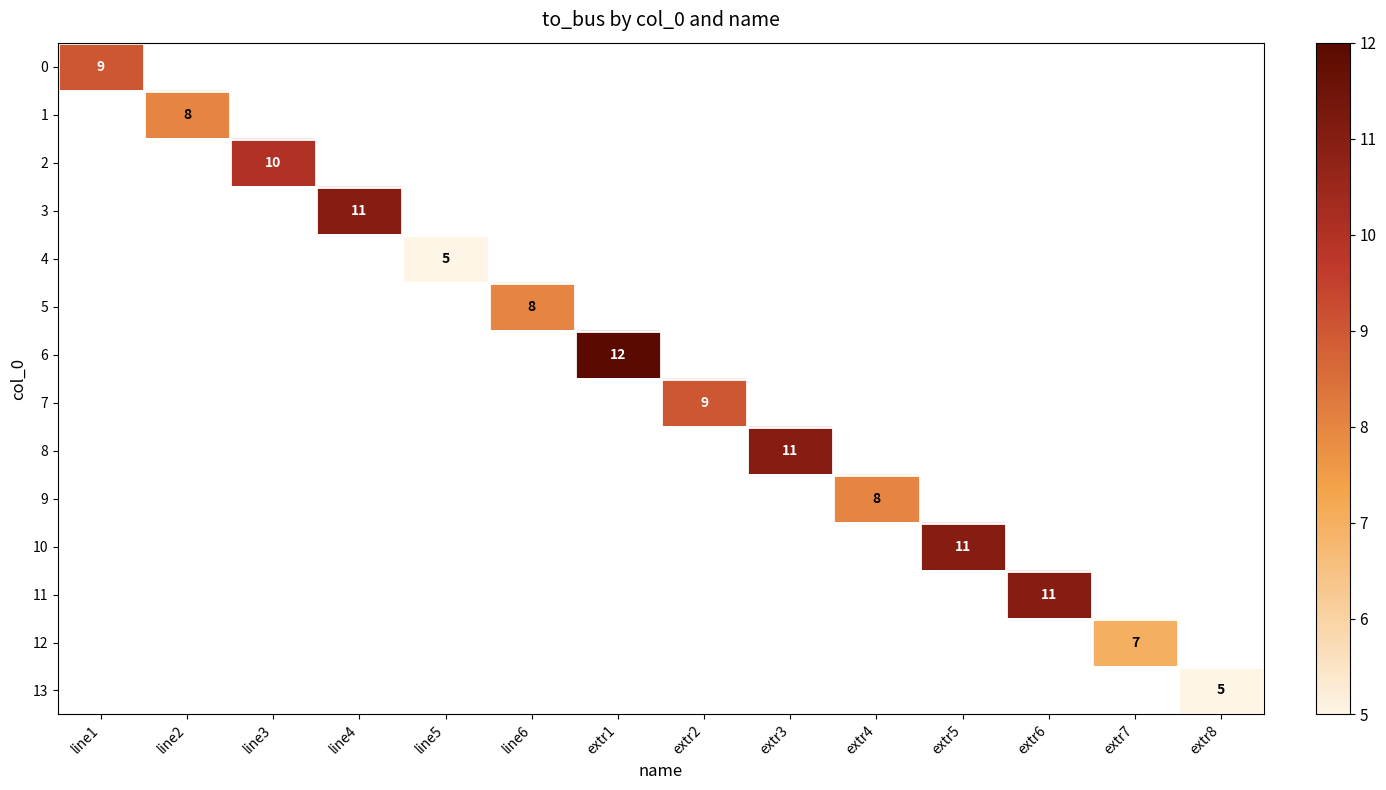

What is the greatest value displayed?

12.0